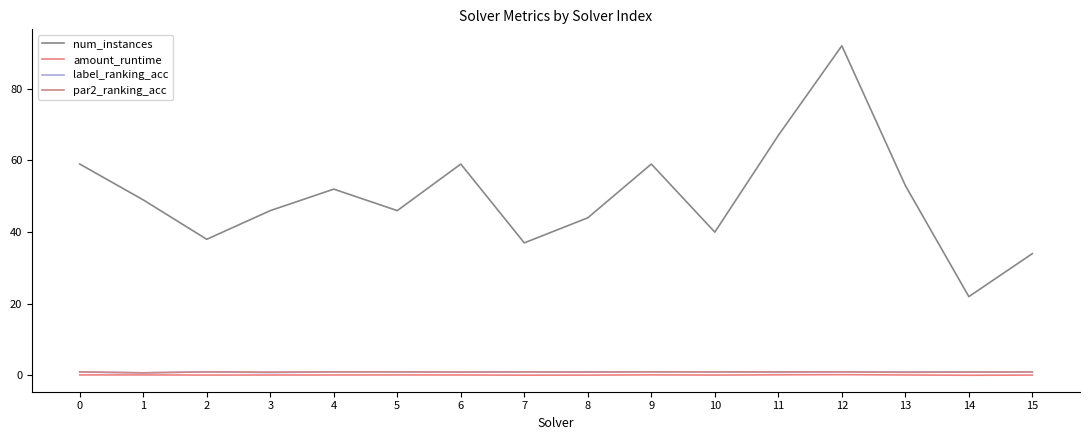

How many interior local peaks does the amount_runtime series have?

4